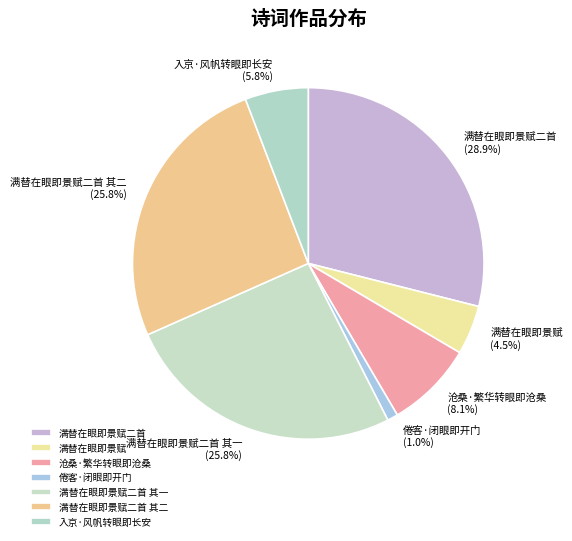

Between 沧桑·繁华转眼即沧桑 and 满替在眼即景赋二首, which is larger?

满替在眼即景赋二首